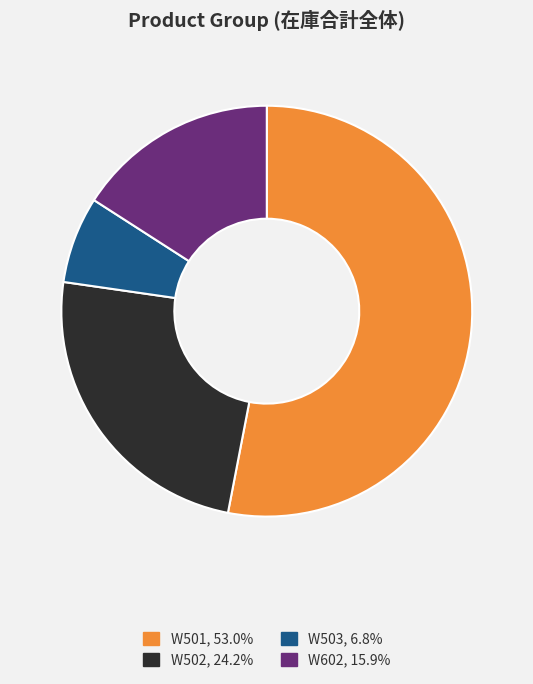

Does any single category account for the majority?

Yes